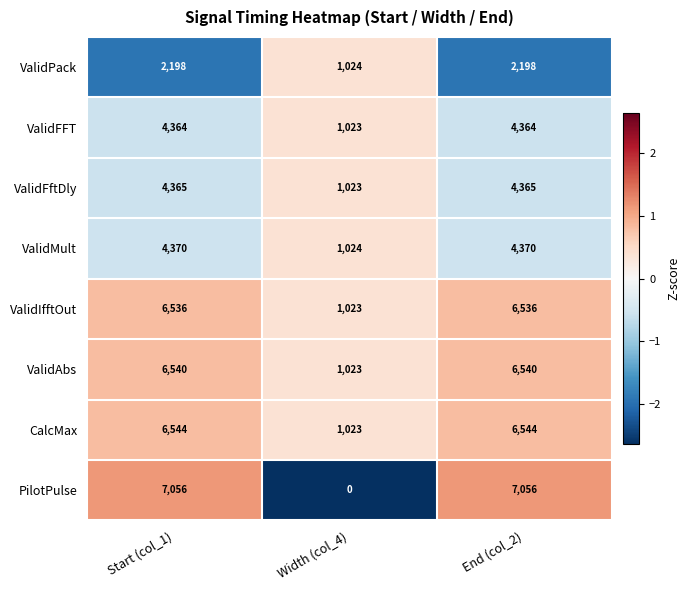

The value of ValidAbs at Width (col_4) is 1489. True or false?

False